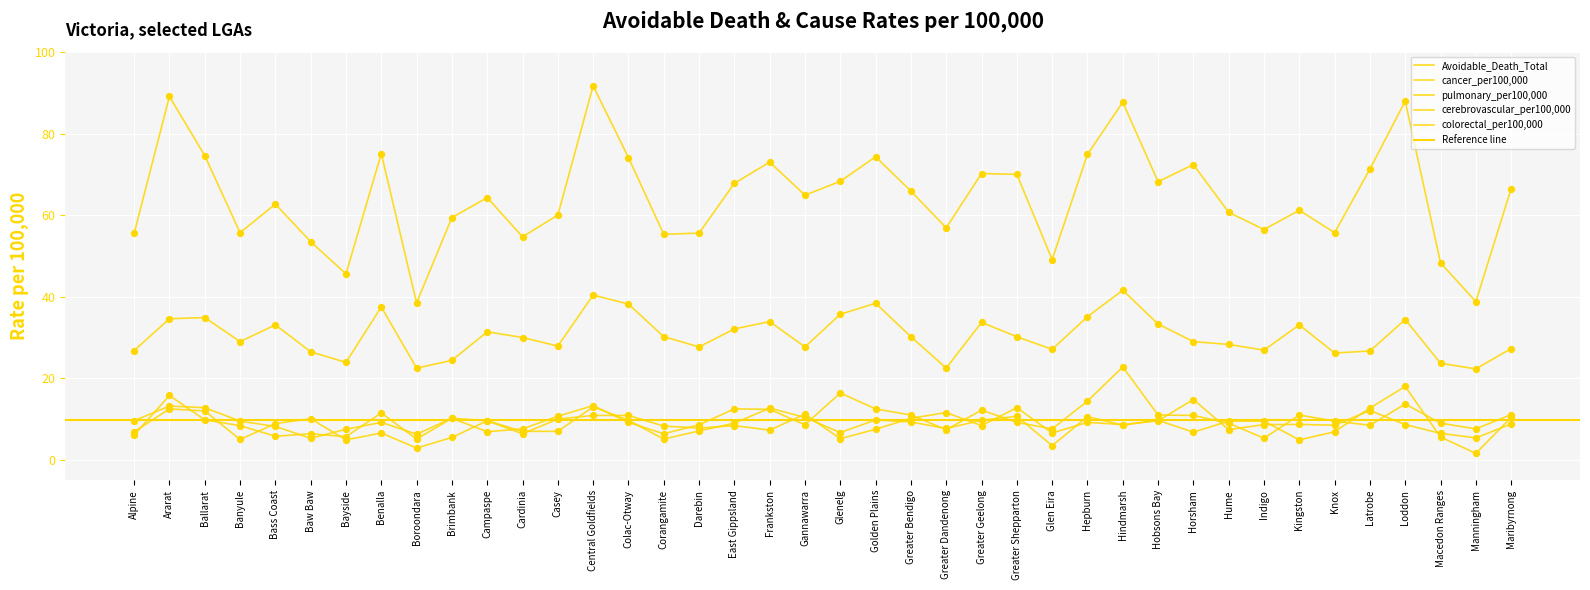

Which series reaches the maximum Y coordinate?

Avoidable_Death_Total